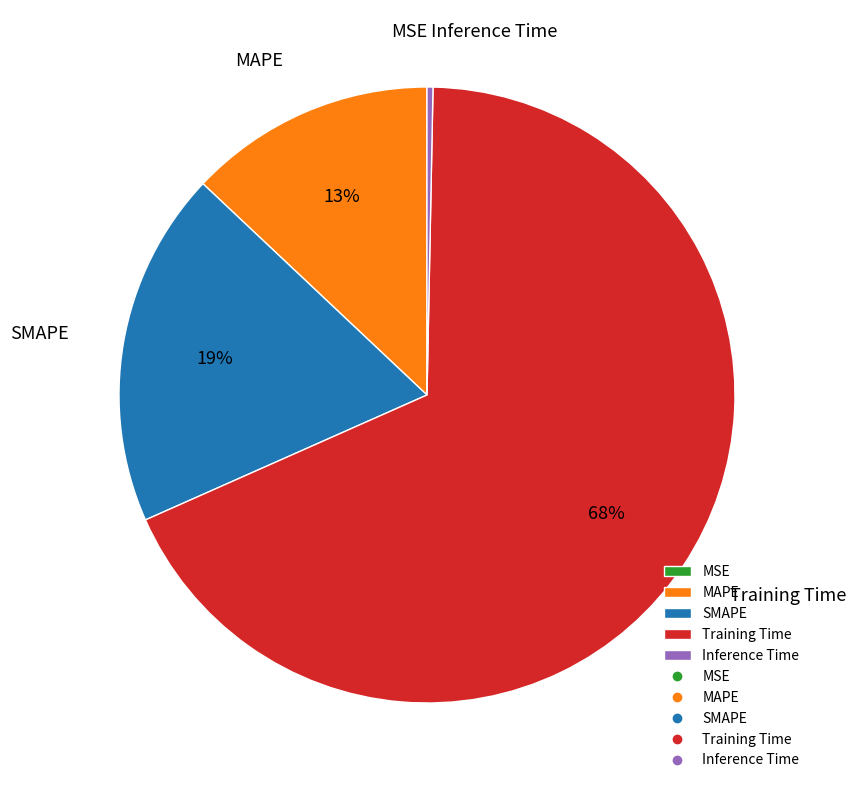

To the nearest percent, what percentage of the pie is Training Time?

68%